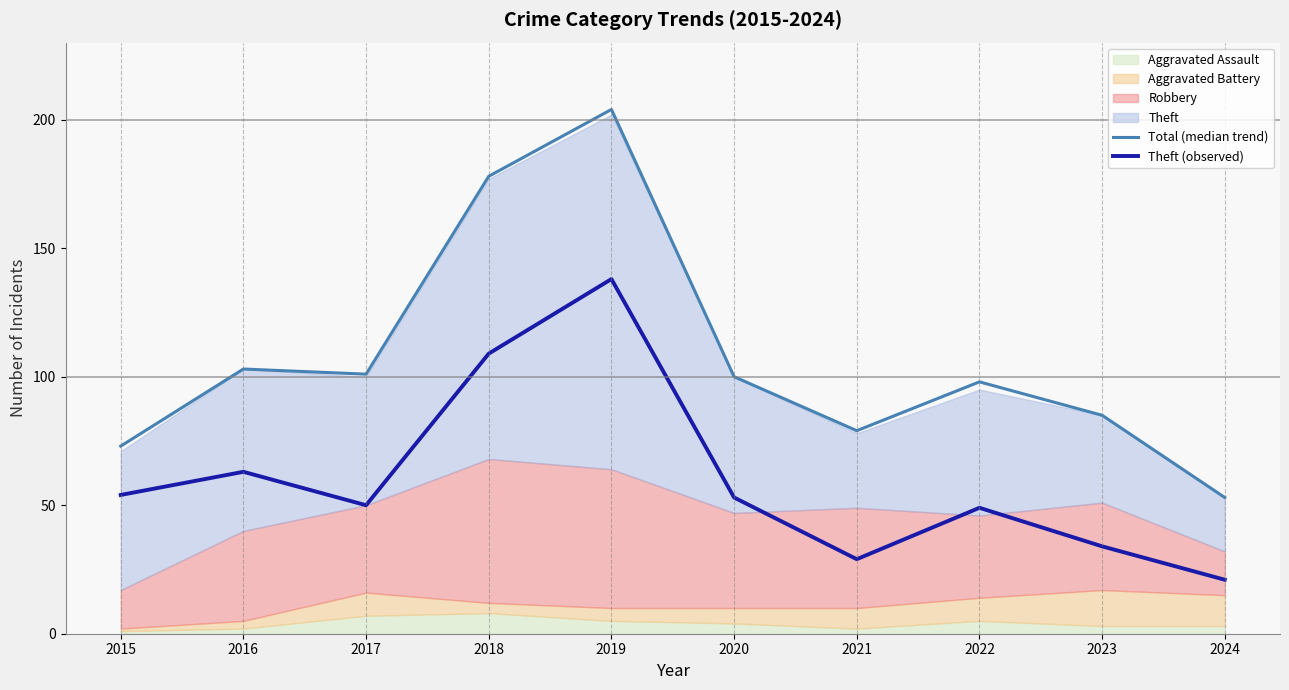

The Theft (observed) series shows 50 at 2017. True or false?

True